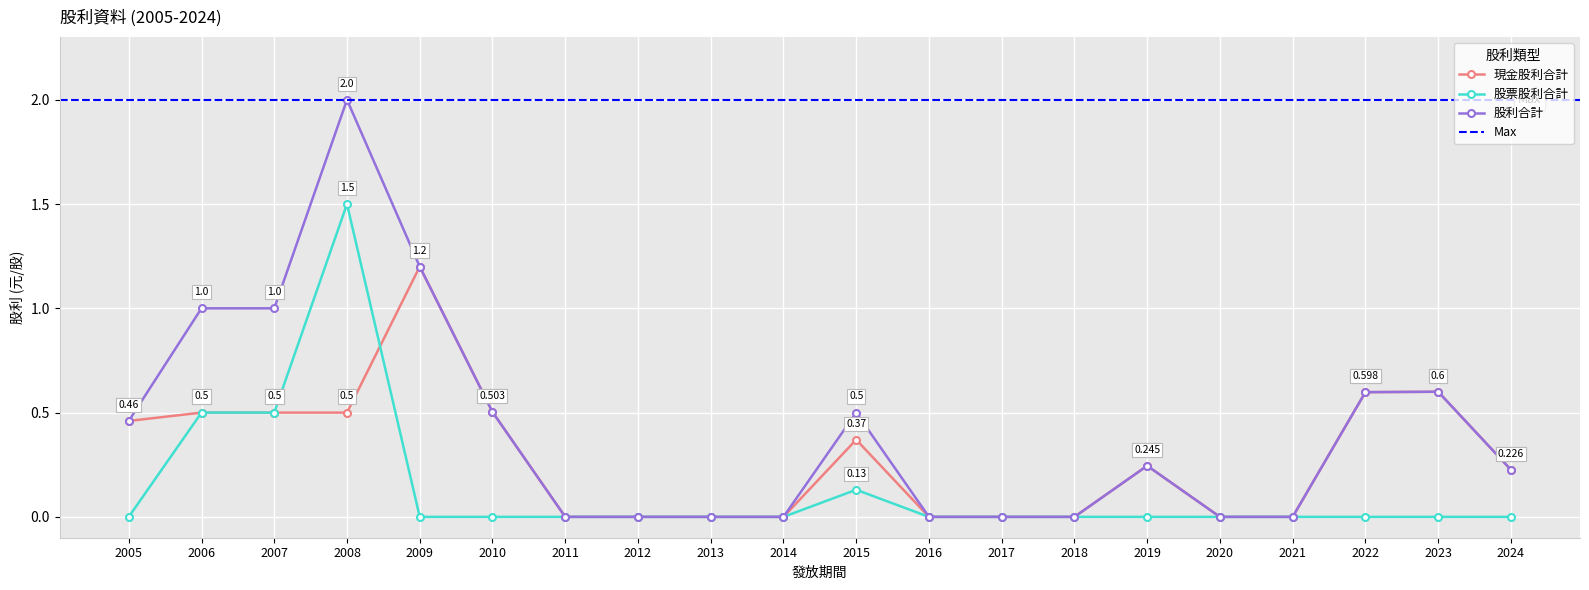

True or false: 現金股利合計 has a value of -0.7 at 2013.

False